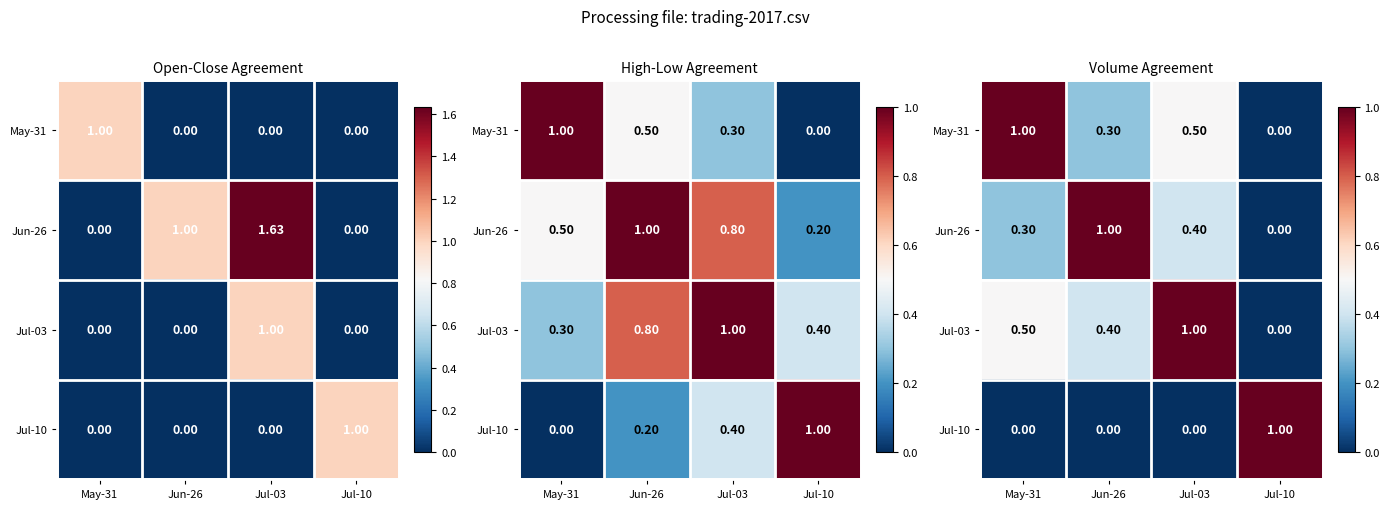

Count the May-31 values in the range 0 to 1.

4